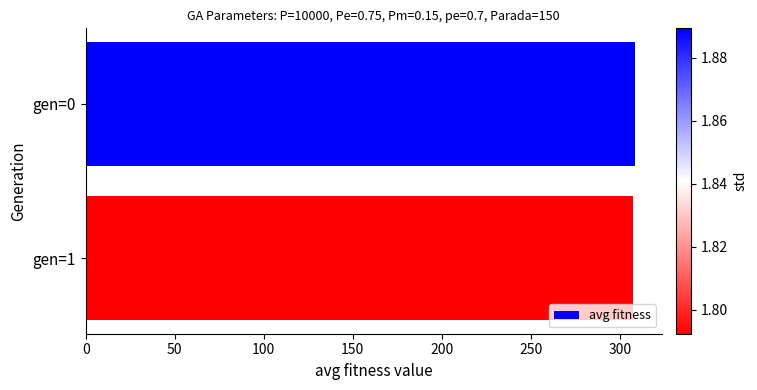

What is the value of the 1st bar from the top?

308.1